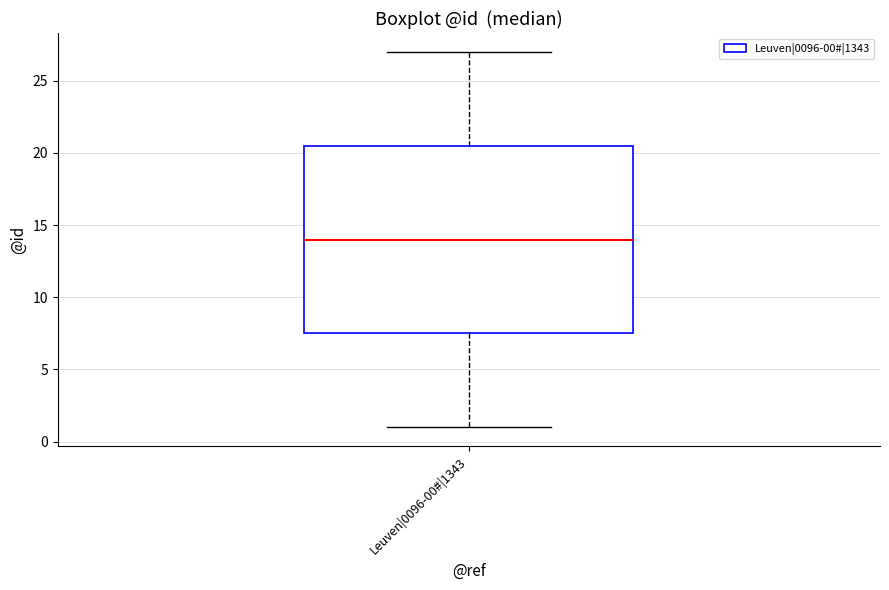

Where is the upper edge of the box for Leuven|0096-00#|1343 on the y-axis? The values are not printed on the chart, so give them approximately, as read against the axis.

20.5